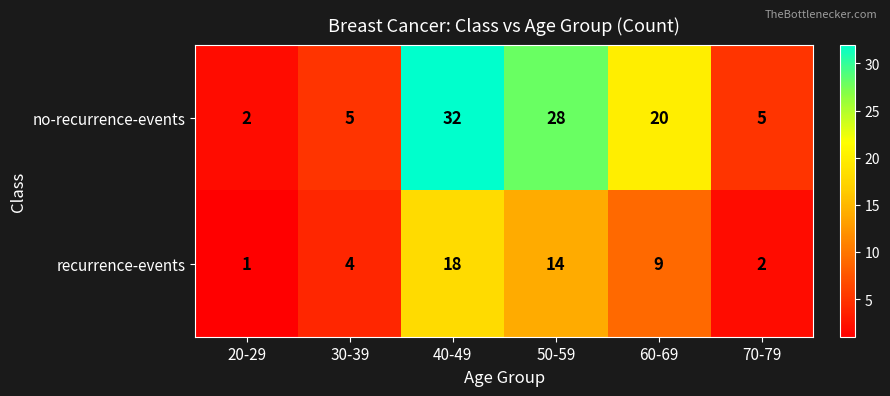

What is the difference between the highest and lowest values at 50-59?

14